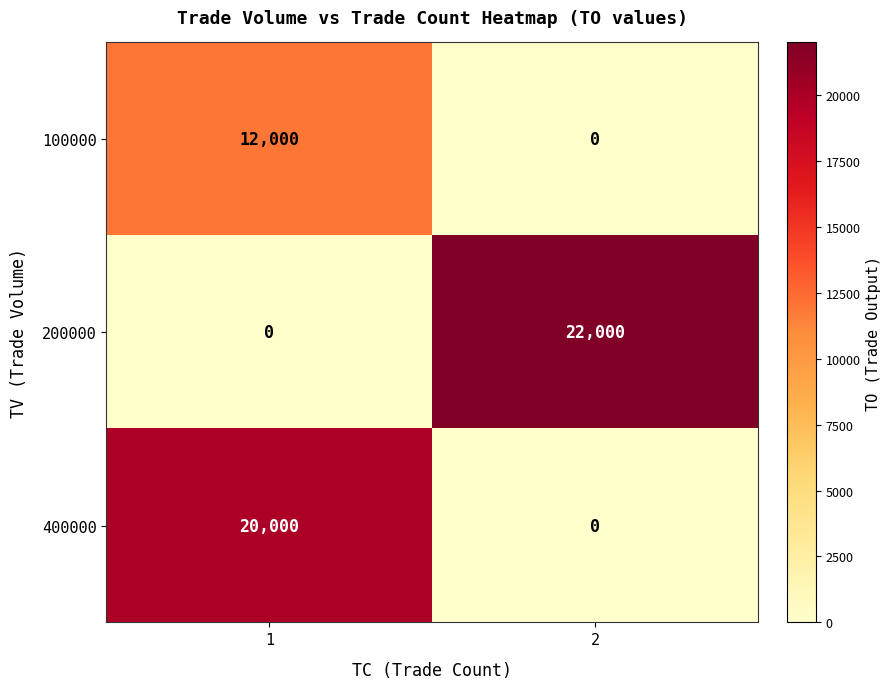

List the series in order of their peak value, highest first.

200000, 400000, 100000